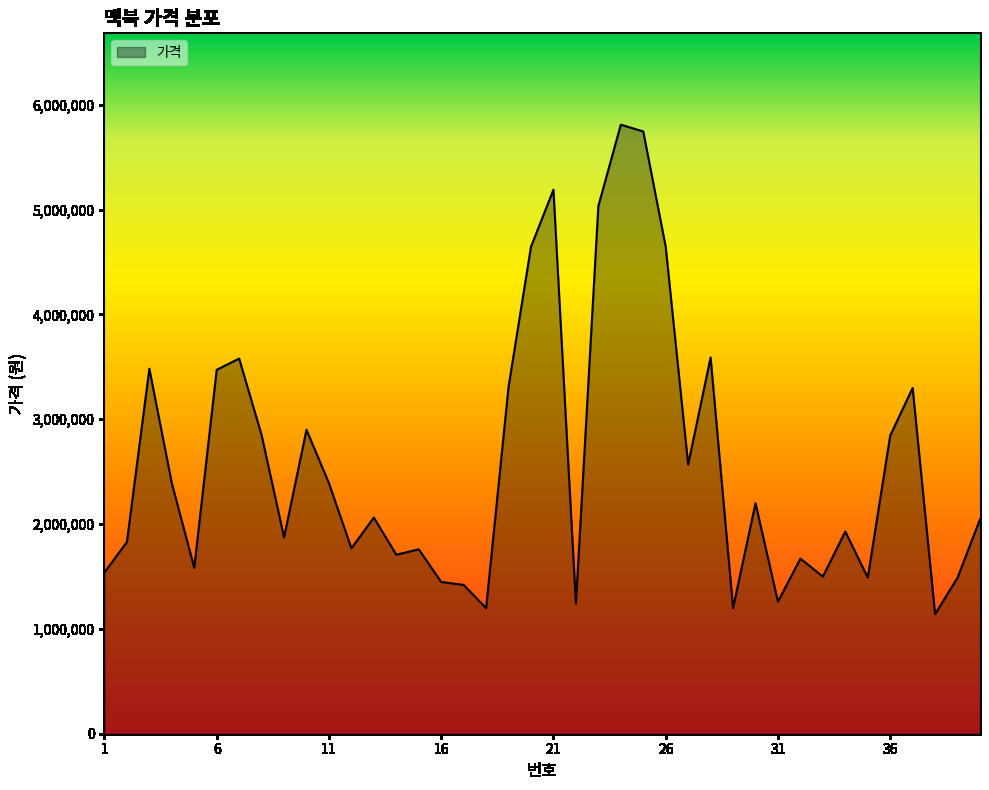

What is the smallest value displayed?

1141000